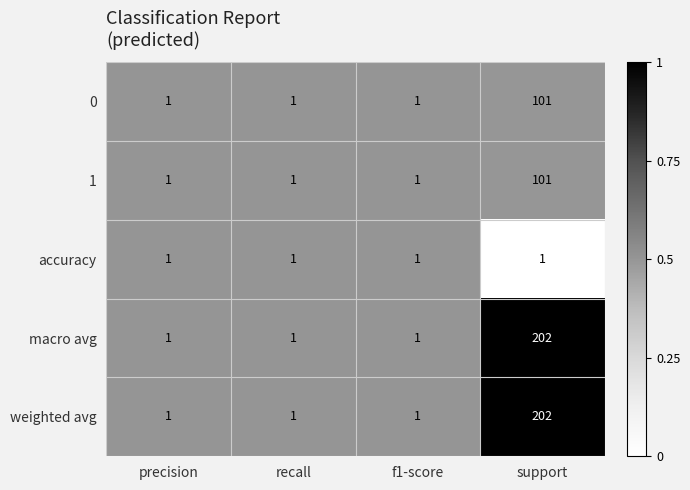

The macro avg series shows 1 at precision. True or false?

True